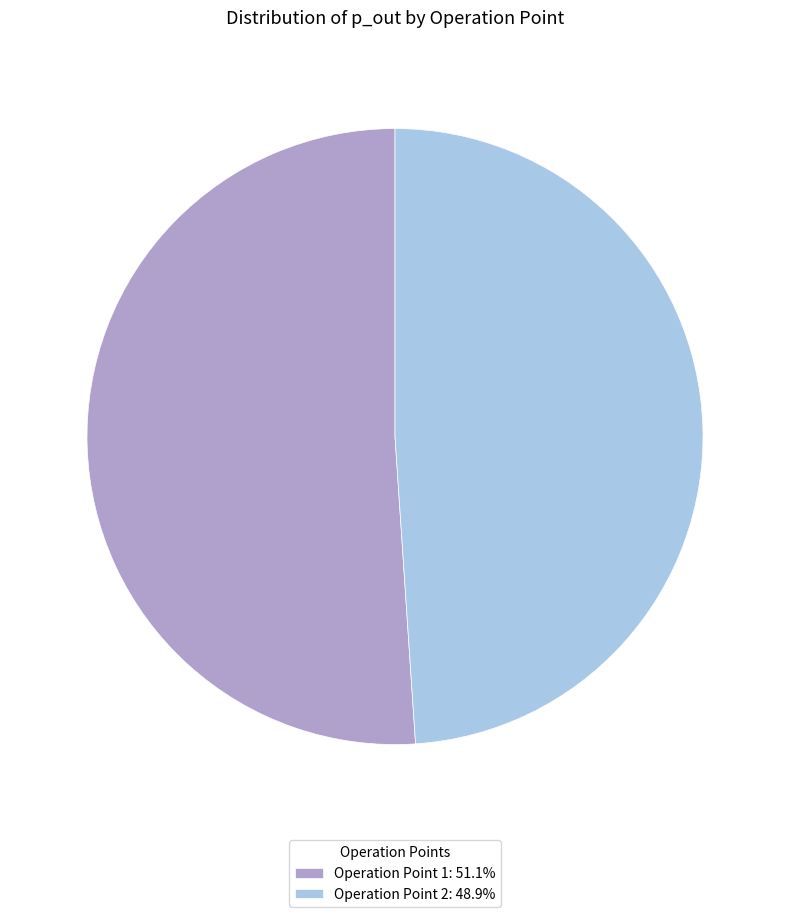

What is the ratio of the value at Operation Point 2: 48.9% to the value at Operation Point 1: 51.1%?

1.0